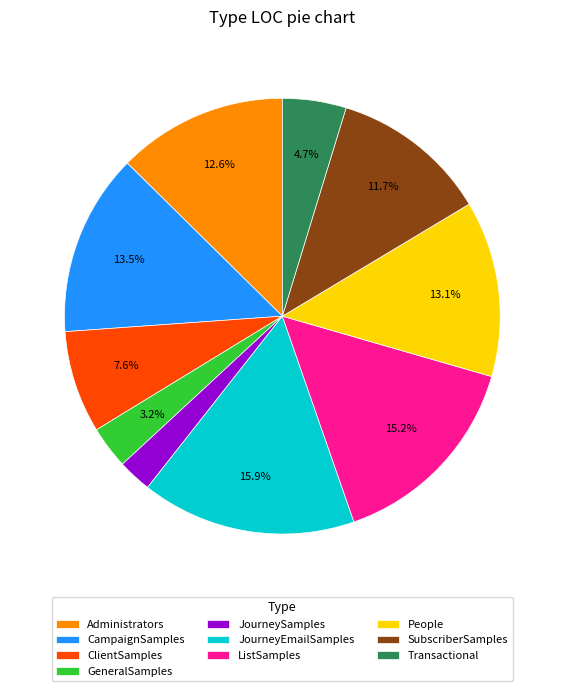

To the nearest percent, what is the average slice percentage?

10%